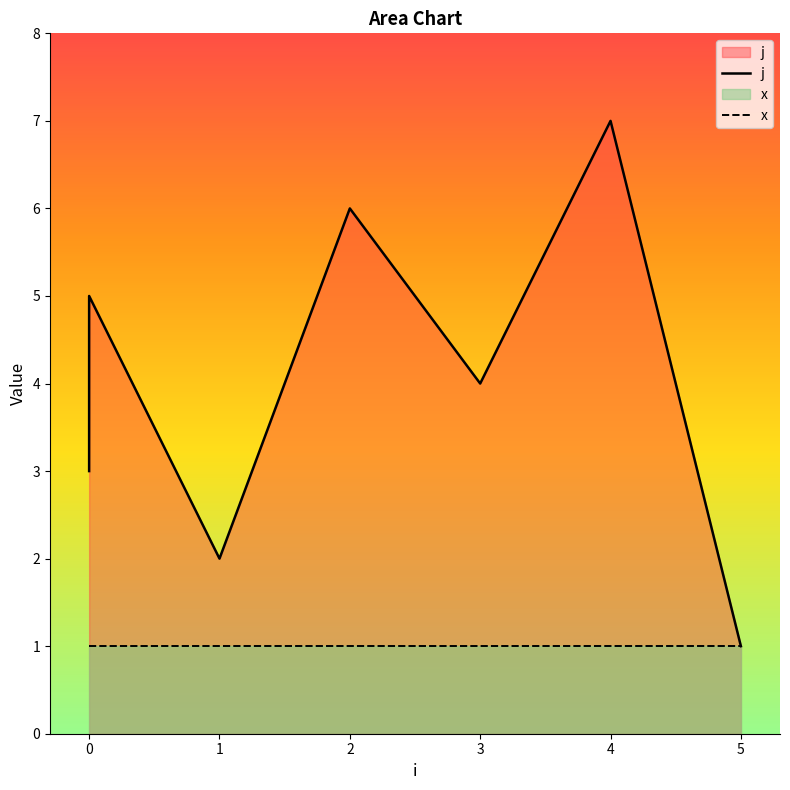

Is it true that j equals 12 at 4?

False